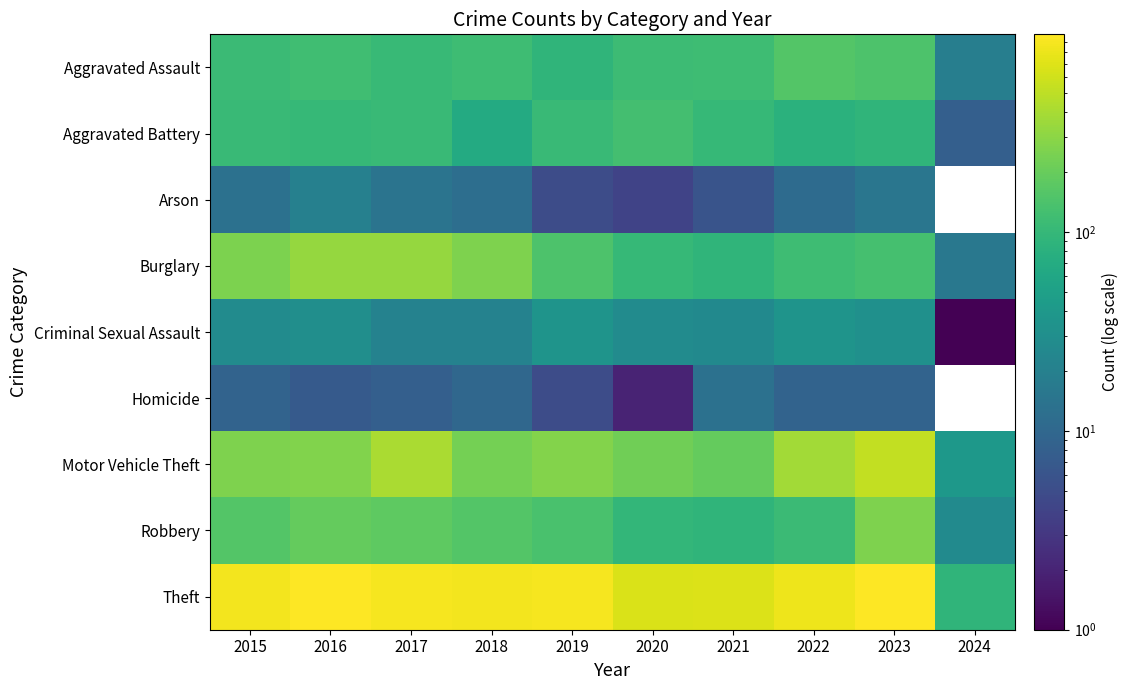

Rank the series at 2023 from highest to lowest value.

Theft, Motor Vehicle Theft, Robbery, Aggravated Assault, Burglary, Aggravated Battery, Criminal Sexual Assault, Arson, Homicide